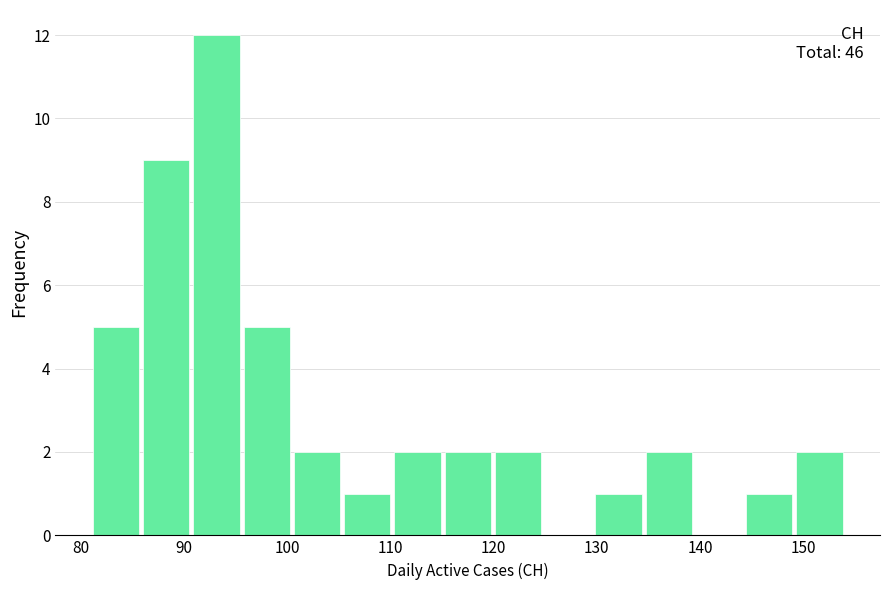

Which range on the x-axis has the tallest bar?

91 to 96